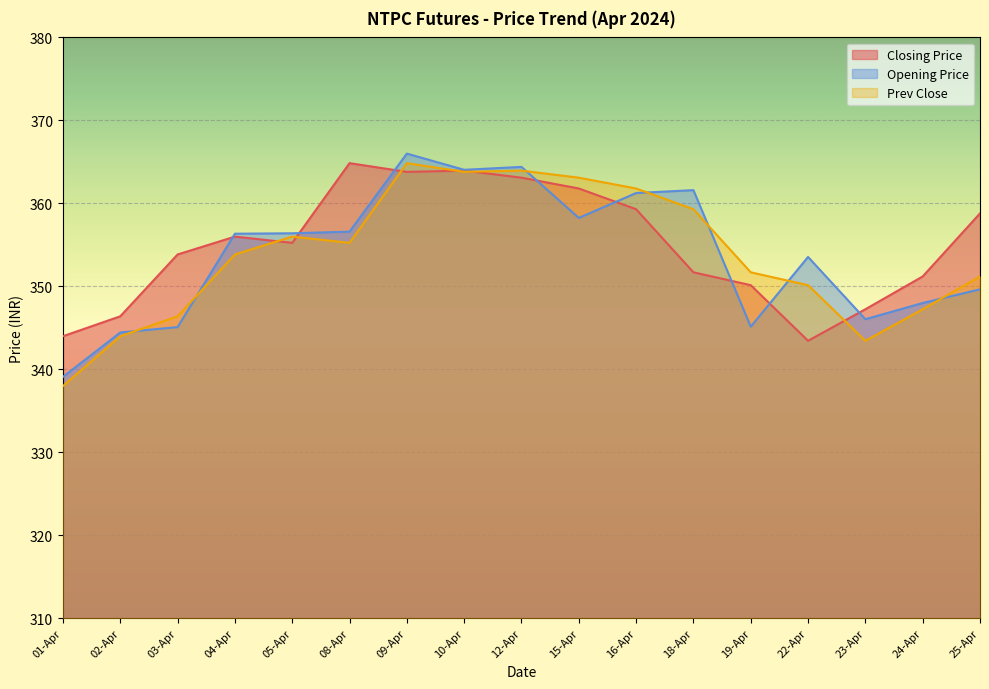

Read the Prev Close value at 05-Apr.

356.0